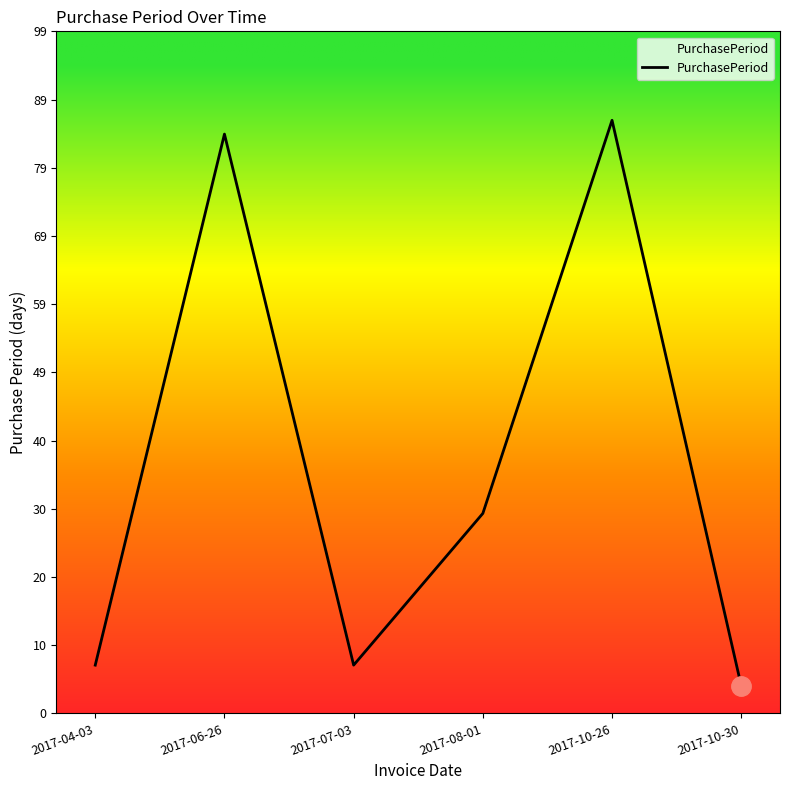

Approximately how many times larger is the value at 2017-06-26 compared to 2017-07-03?

12.0